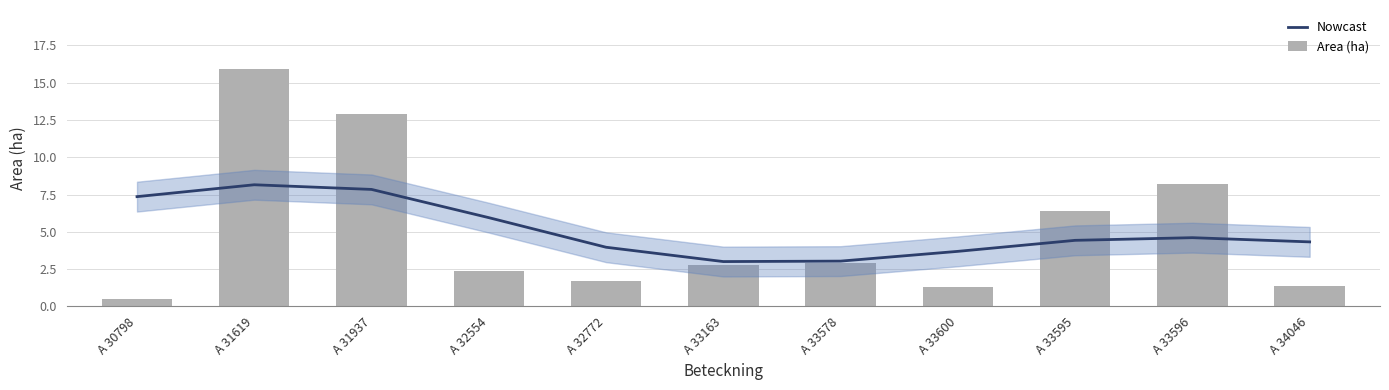

Between A 30798 and A 33578, which series saw the biggest shift?

Nowcast